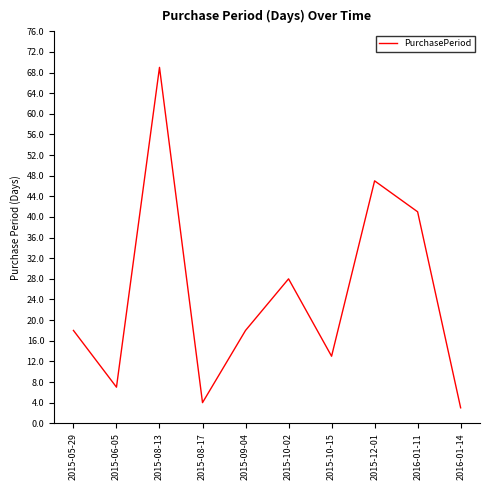

What position from the right is 2015-06-05?

9